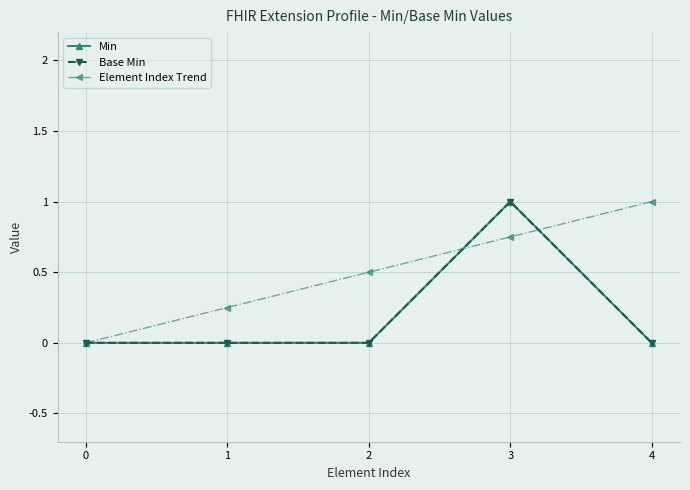

Rank the series at 2 from highest to lowest value.

Element Index Trend, Min, Base Min